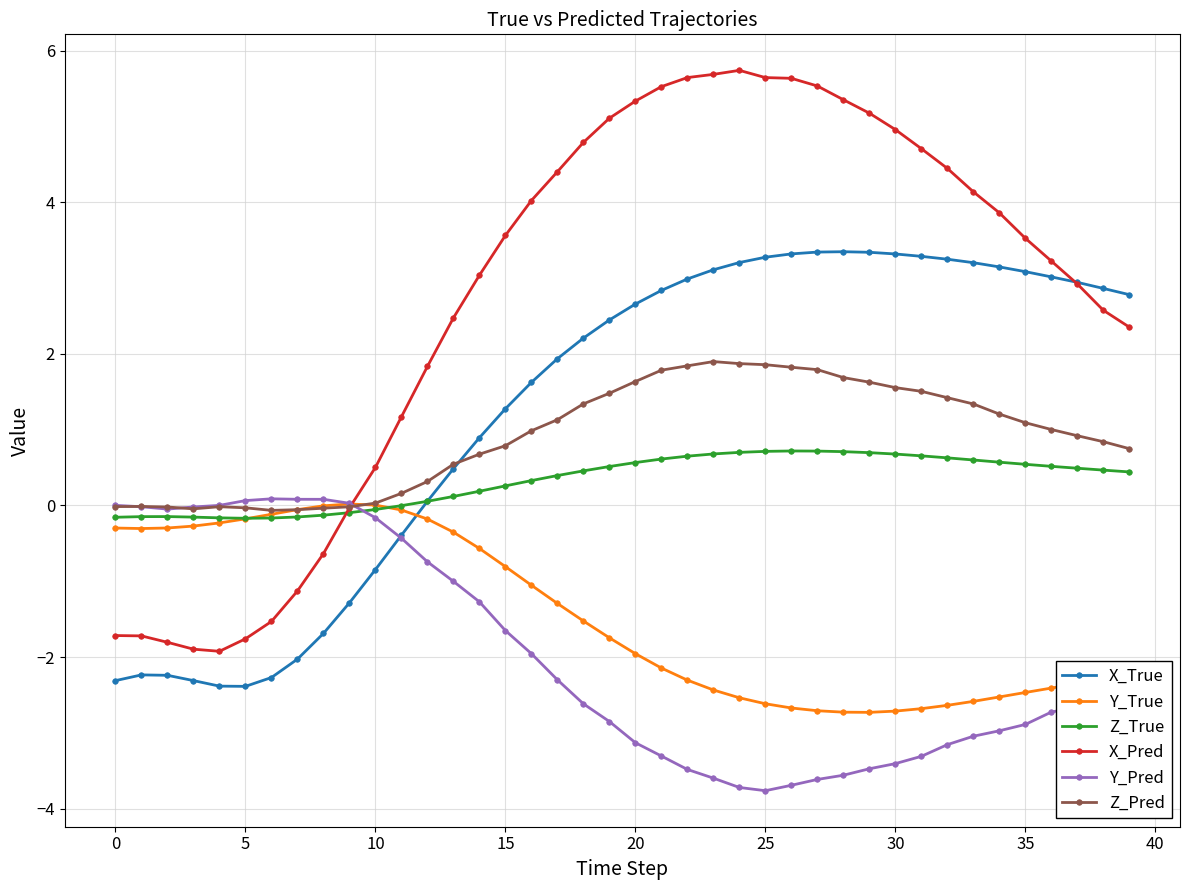

True or false: Y_True and Y_Pred cross at least once.

True